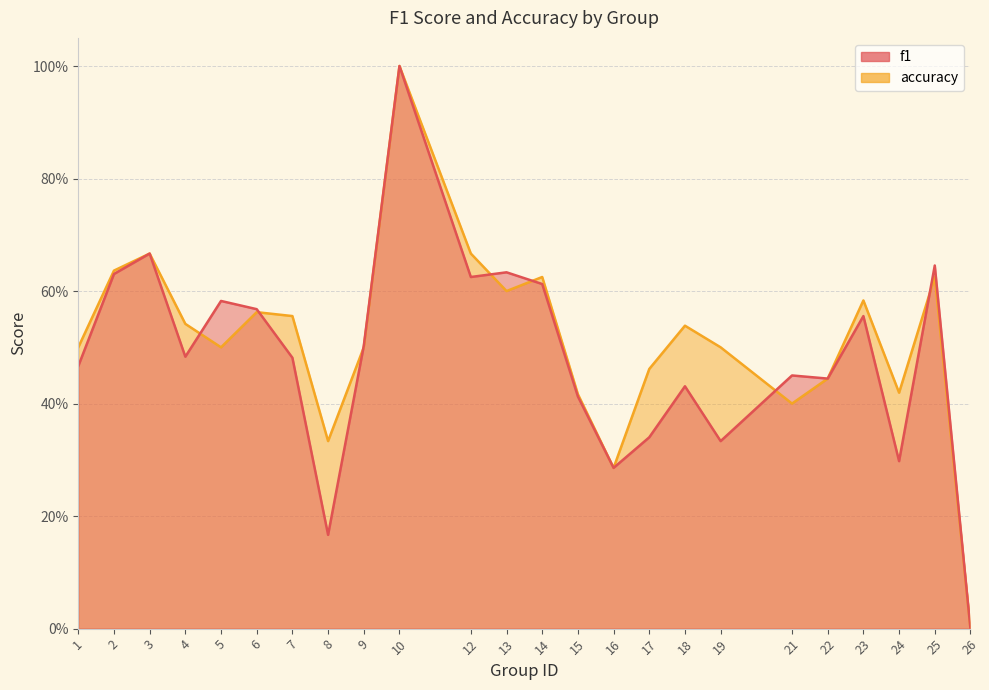

Between which two adjacent categories do f1 and accuracy first intersect?

4 and 5